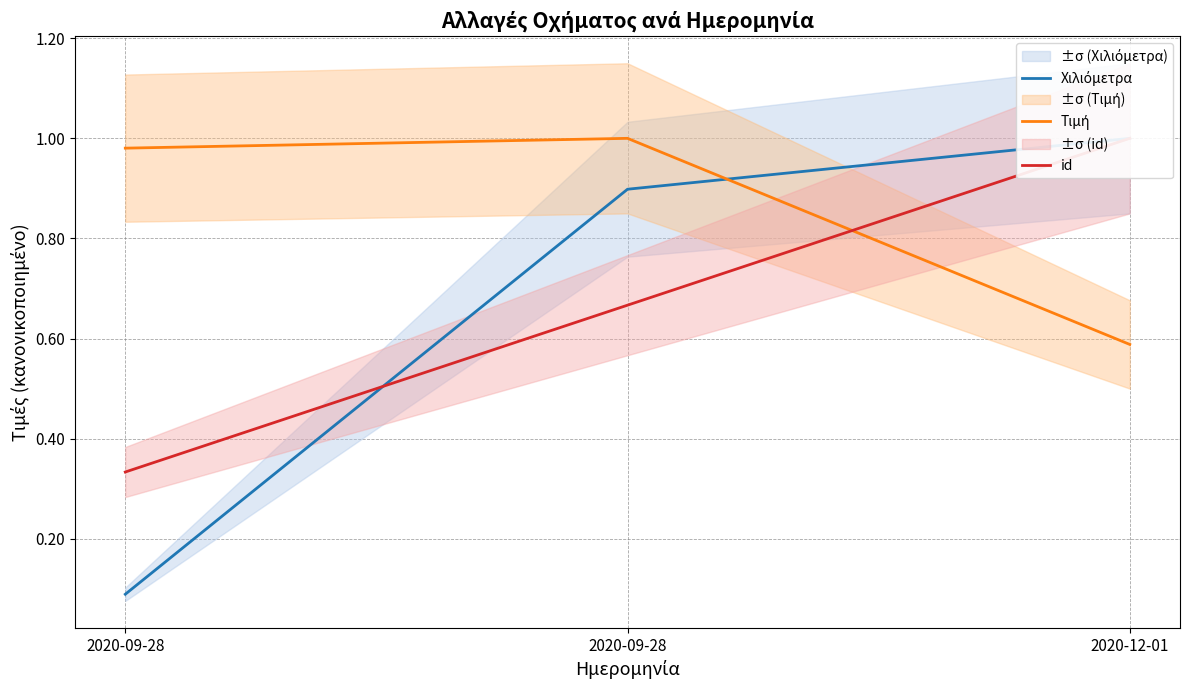

What is the average value of the Τιμή series?

0.9